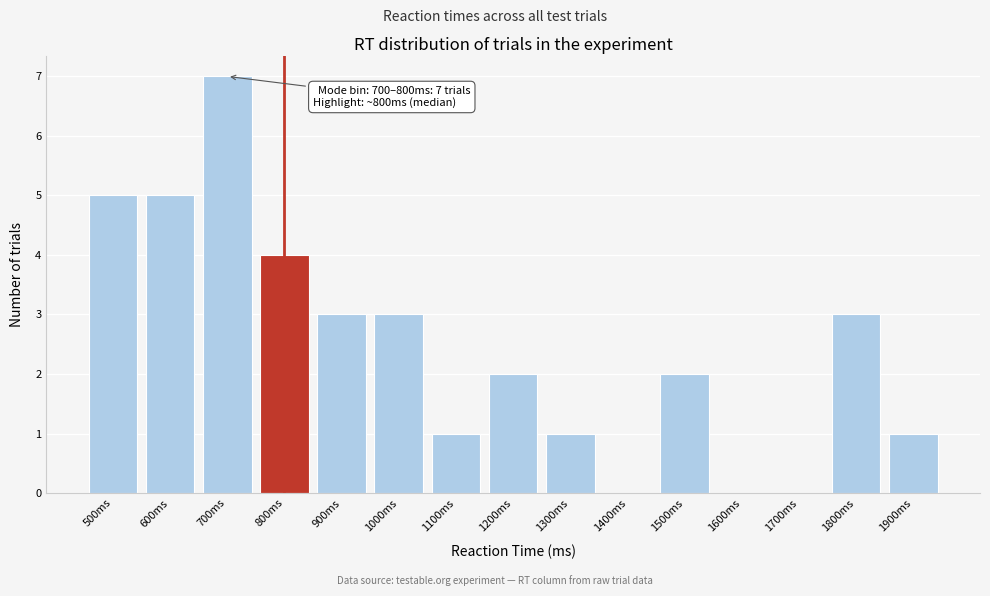

Reading left to right, extract all data points from this chart.

500ms=5	600ms=5	700ms=7	800ms=4	900ms=3	1000ms=3	1100ms=1	1200ms=2	1300ms=1	1400ms=0	1500ms=2	1600ms=0	1700ms=0	1800ms=3	1900ms=1